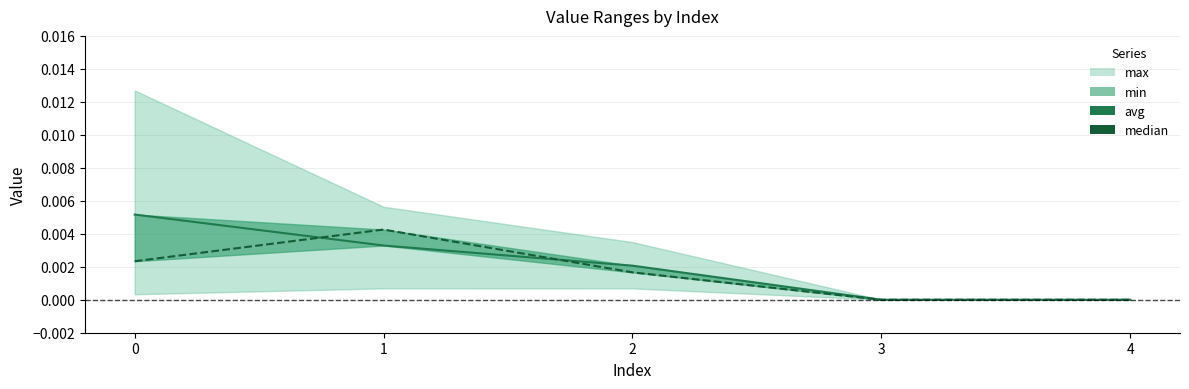

Count the median values in the range 0 to 1.

5